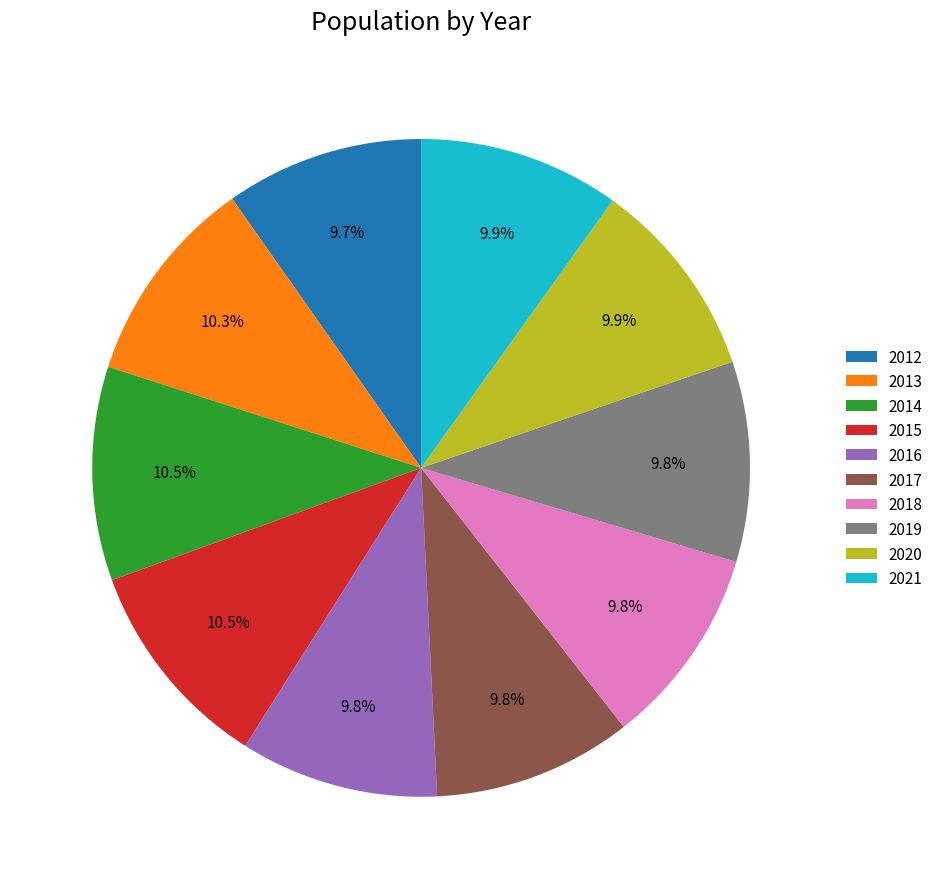

To the nearest percent, what portion does 2021 represent?

10%